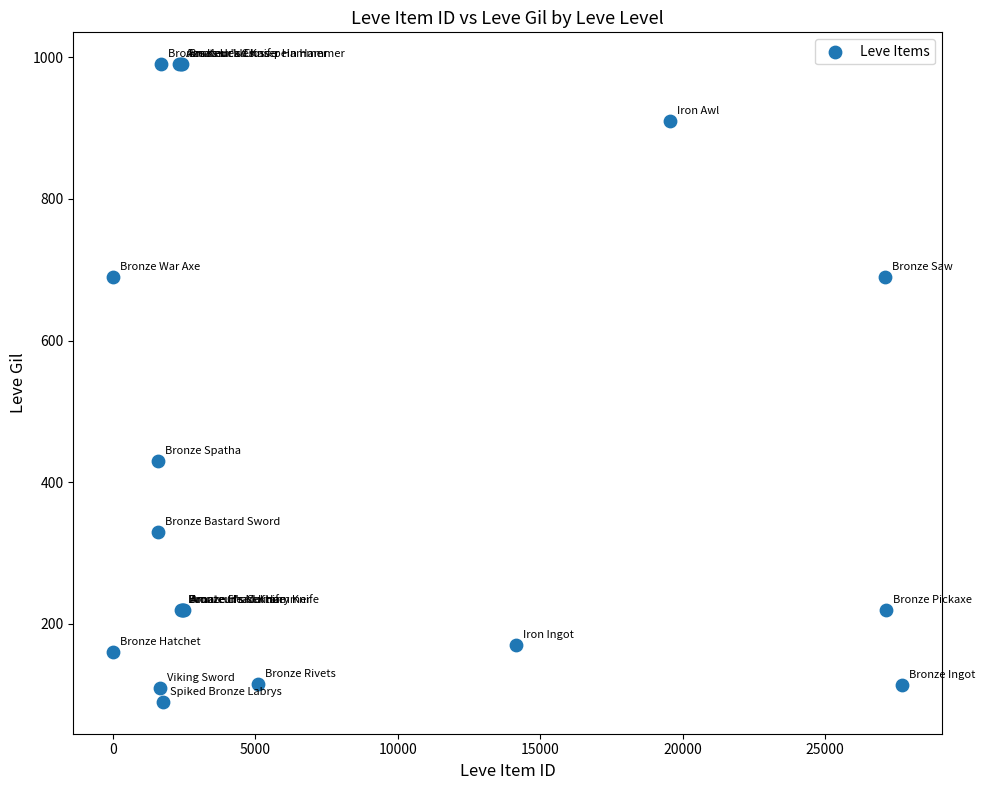

What Y value in the scatter plot is closest to 540?

430